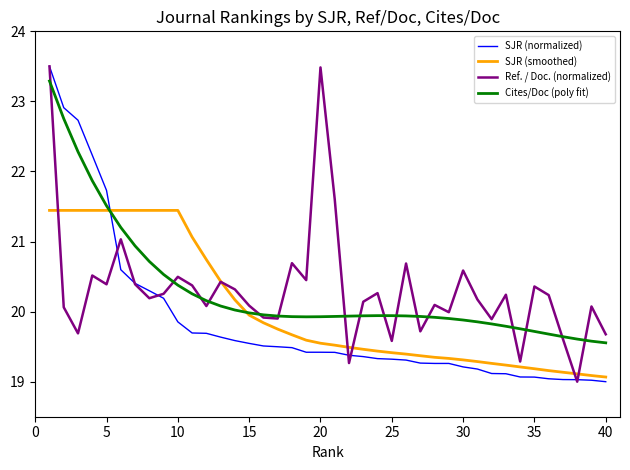

What is the maximum value shown in the chart?

23.5